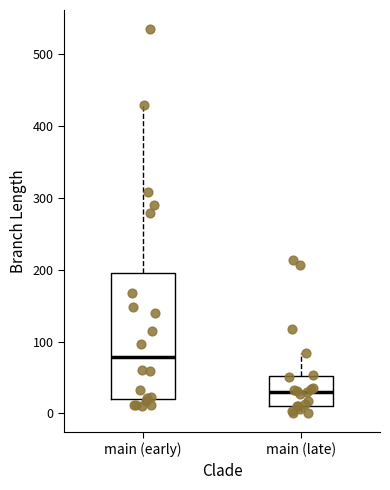

Reading left to right, transcribe this box plot: for each box, give where its median line is, the range the box spans, and where its two whiskers end, as read against the y-axis. The values are not printed on the chart, so give them approximately, as read against the axis.

main (early): median 80, box 20 to 200, whiskers 10 to 430
main (late): median 30, box 10 to 50, whiskers 0 to 80